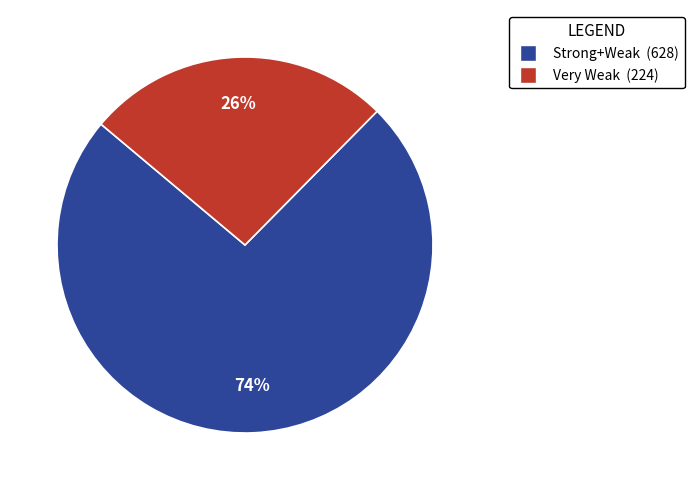

To the nearest percent, what portion does Strong+Weak represent?

74%